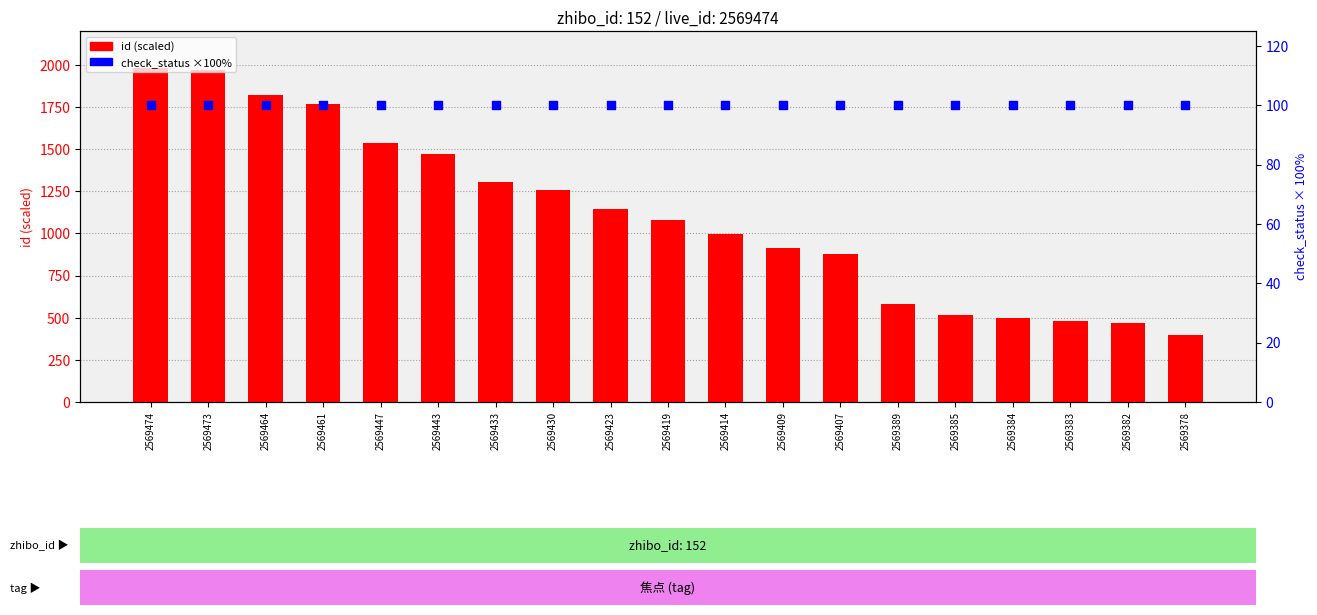

Is the value of check_status ×100% at 2569474 greater than the value of id (scaled) at 2569383?

No